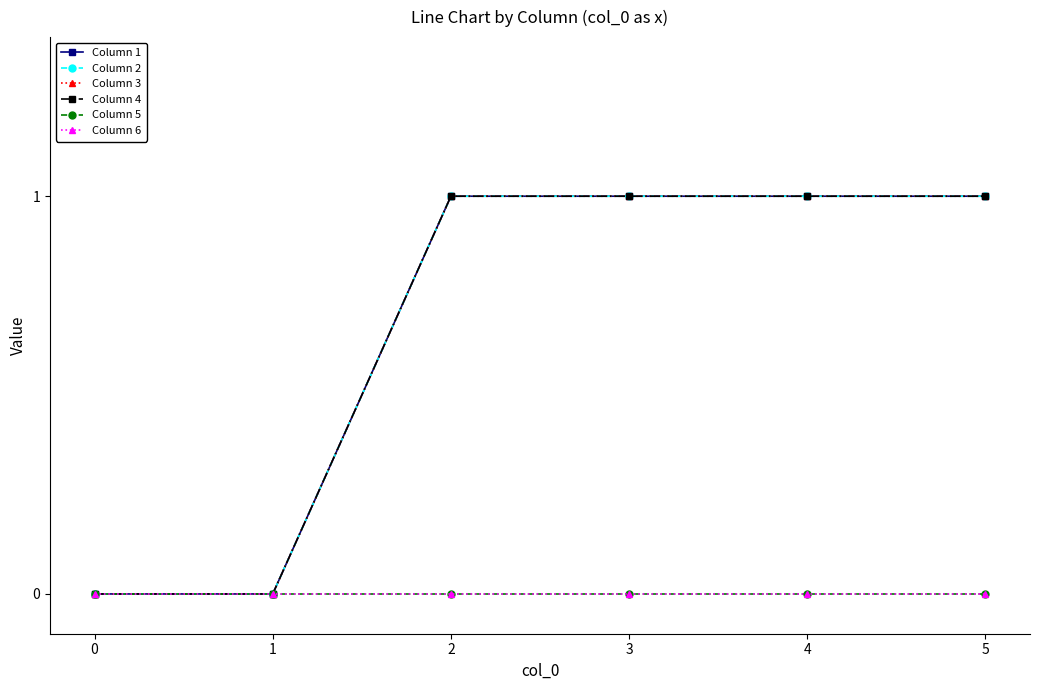

Does the chart have visible grid lines?

No